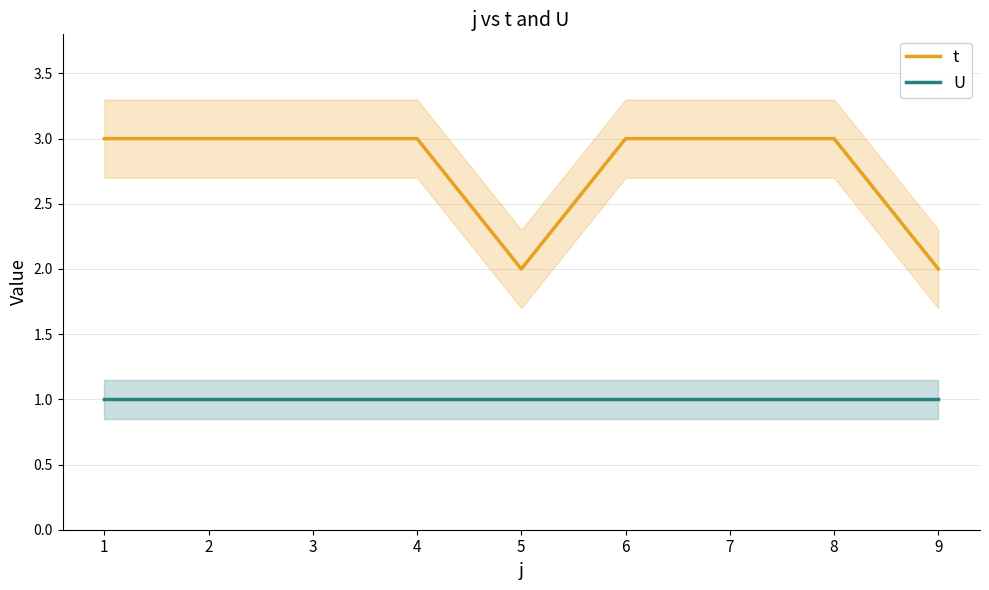

True or false: t and U intersect in this chart.

False